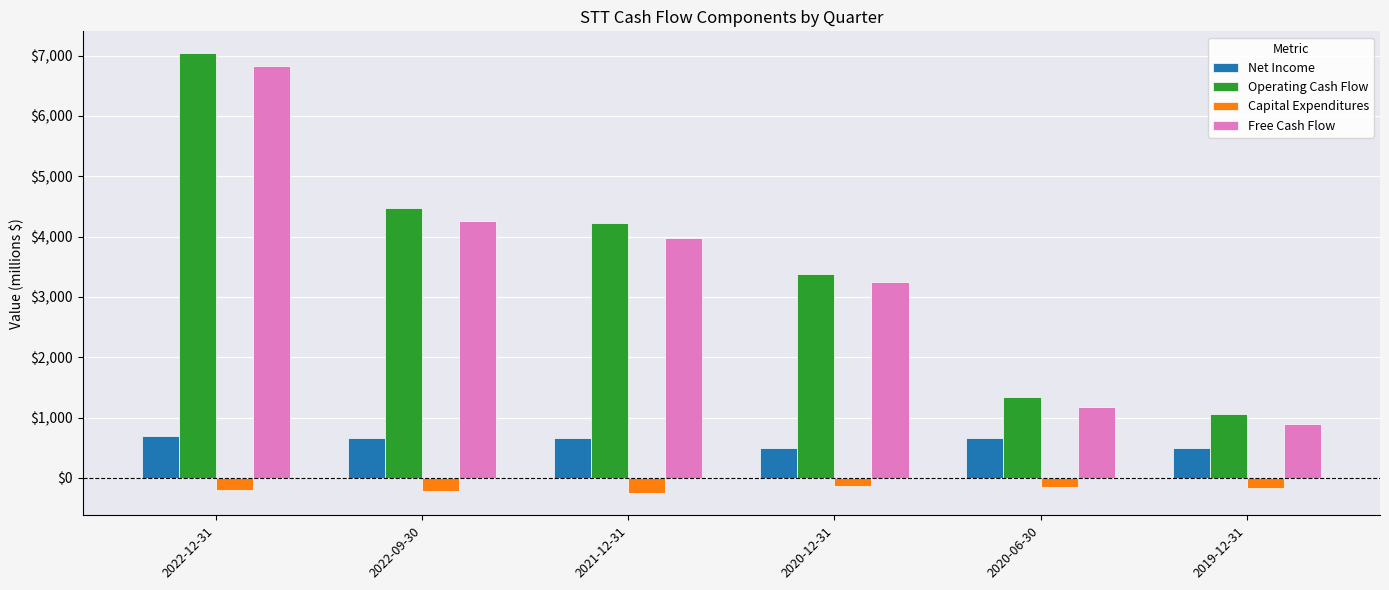

Where does the Free Cash Flow series first go above 3972?

2022-12-31